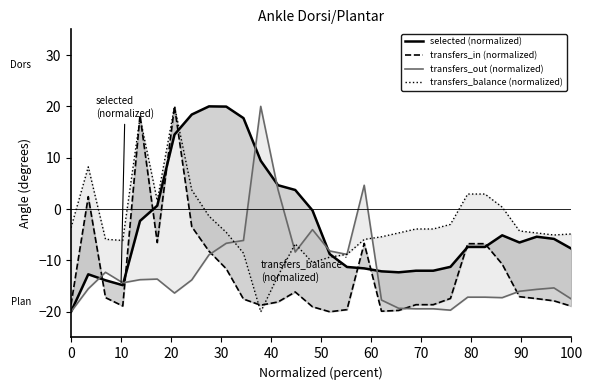

How many data points in transfers_balance (normalized) are less than -4?

17